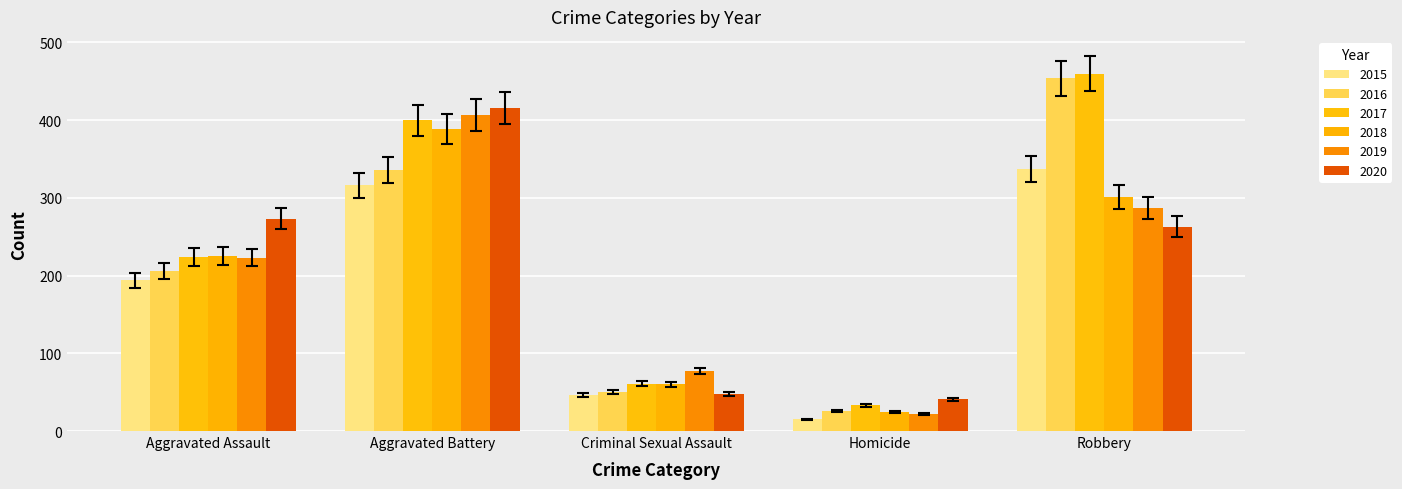

What is the maximum value for 2019?

407